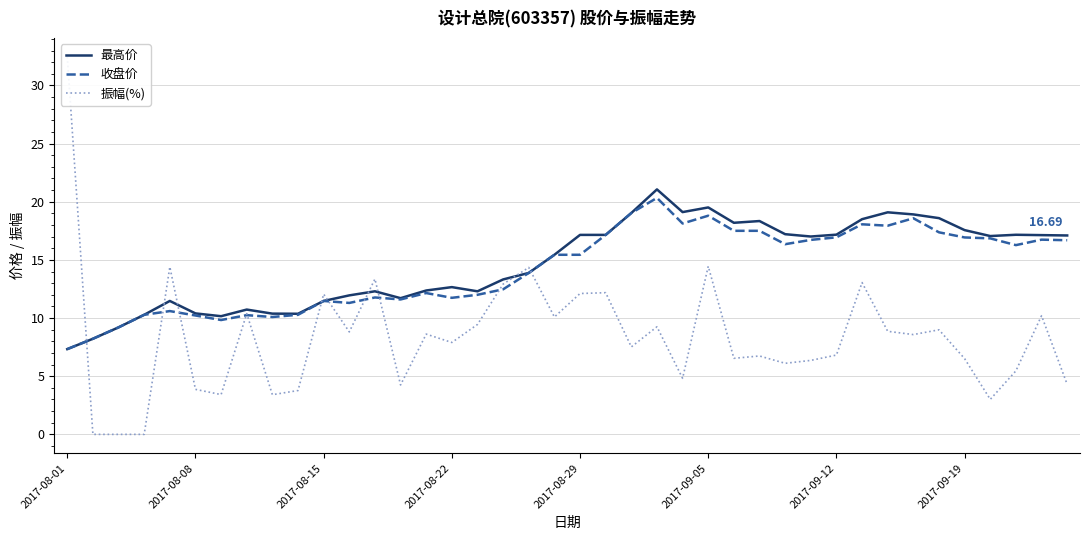

True or false: 振幅(%) and 收盘价 intersect in this chart.

True